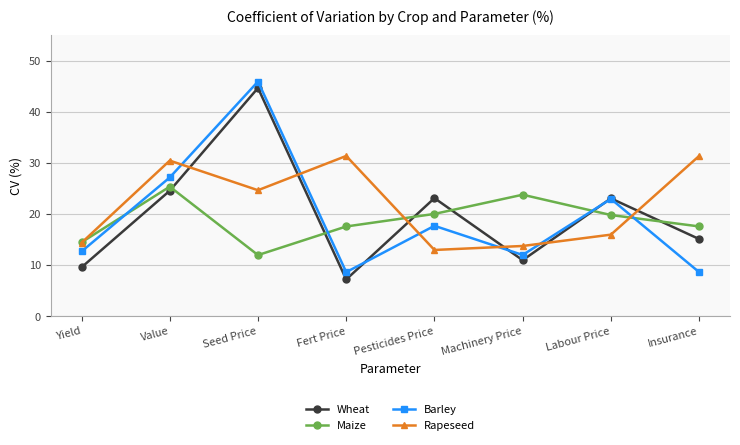

What is the label of the 5th point from the left?

Pesticides Price